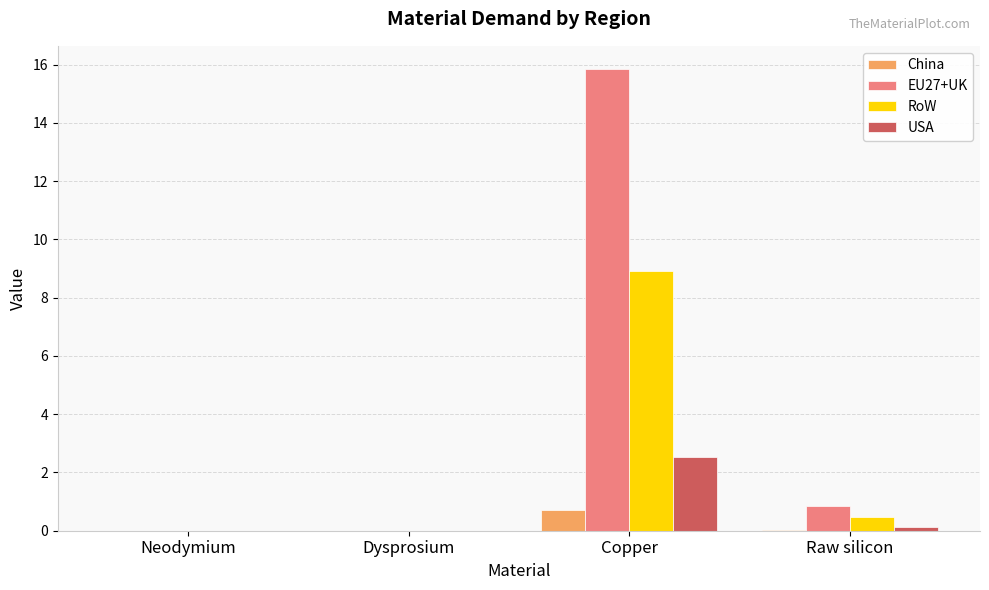

The USA series shows 4.2 at Copper. True or false?

False